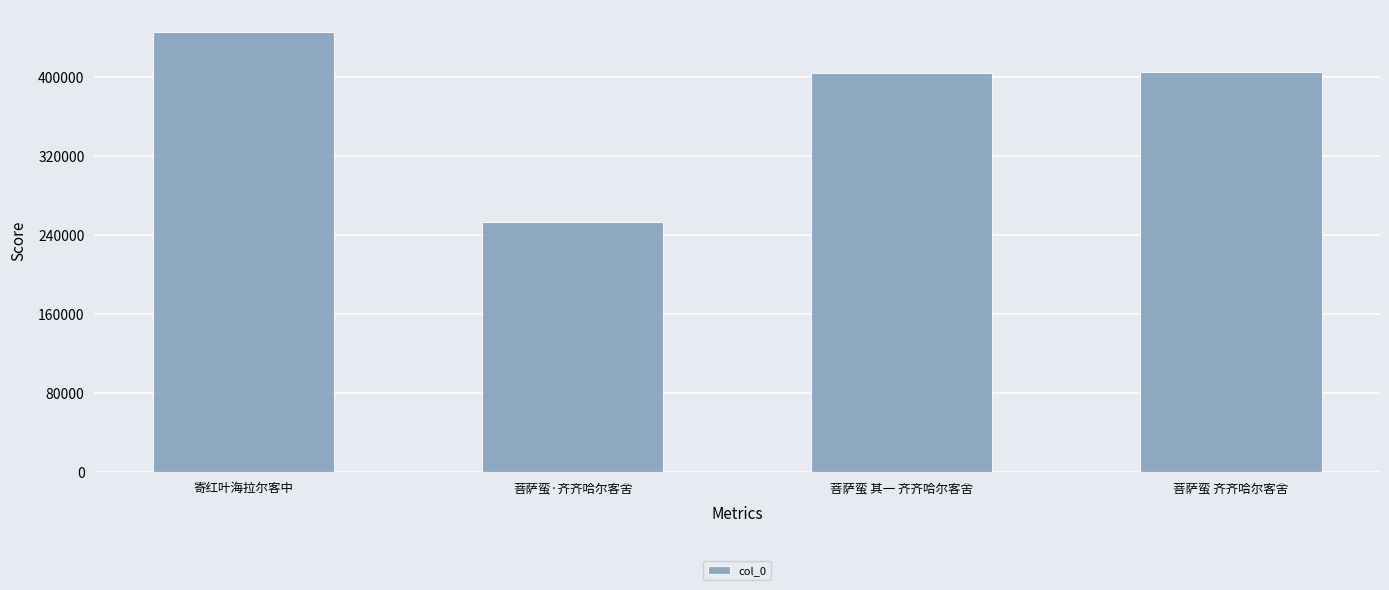

The chart shows a value of 252899 at 菩萨蛮·齐齐哈尔客舍. True or false?

True